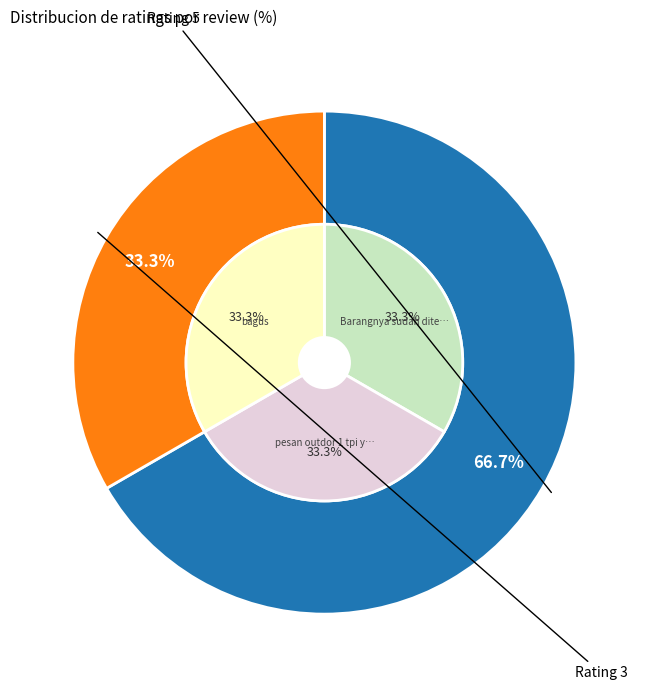

The bagus slice represents 29% of the pie. True or false?

False